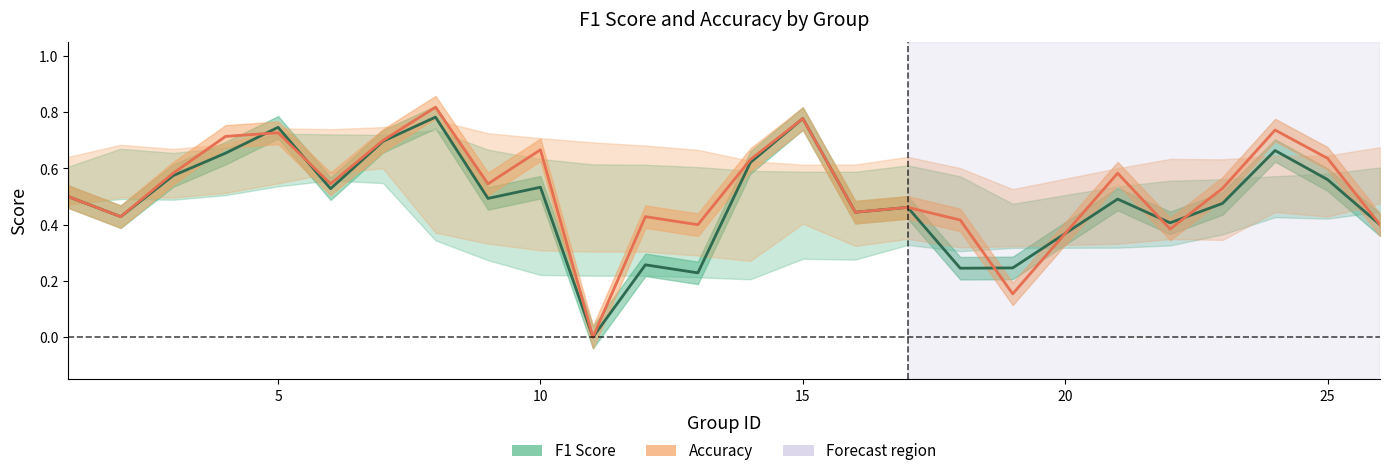

What is the difference between the maximum and minimum values in the accuracy series?

0.8